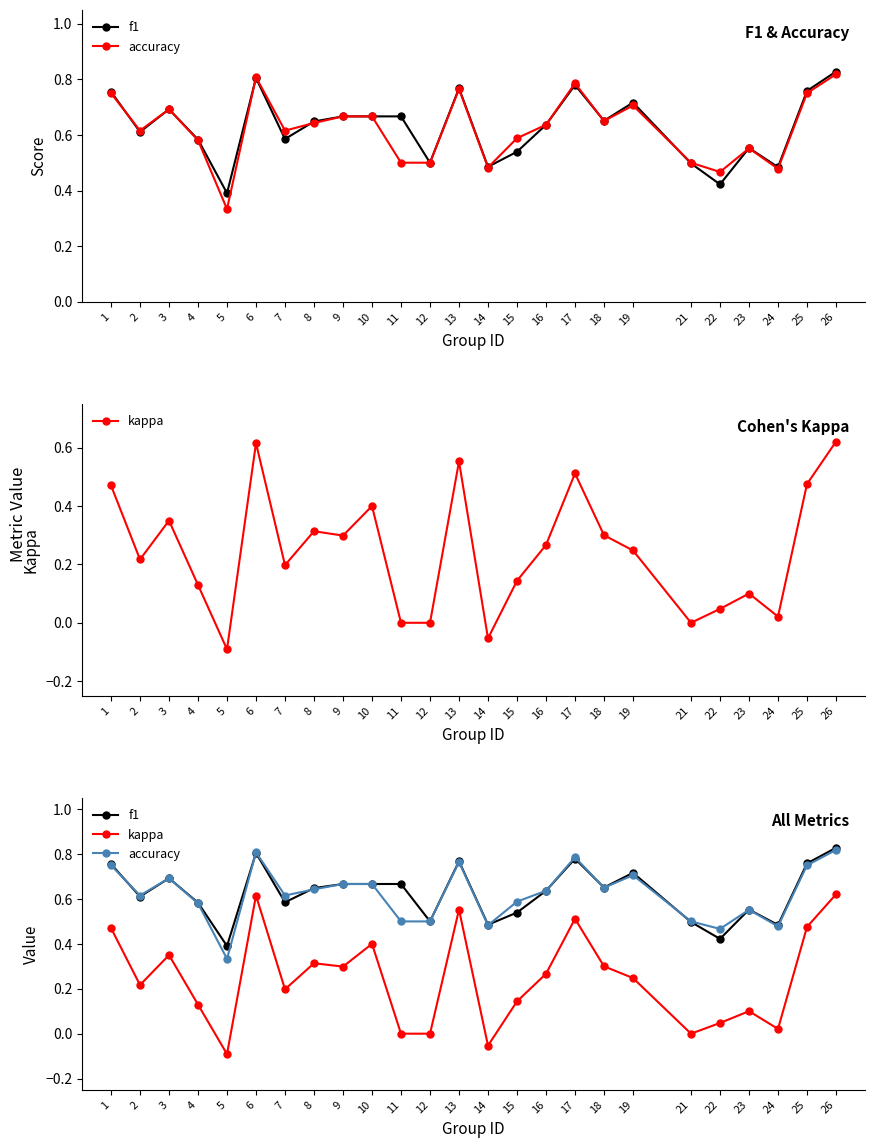

How many data points does each series have?

25